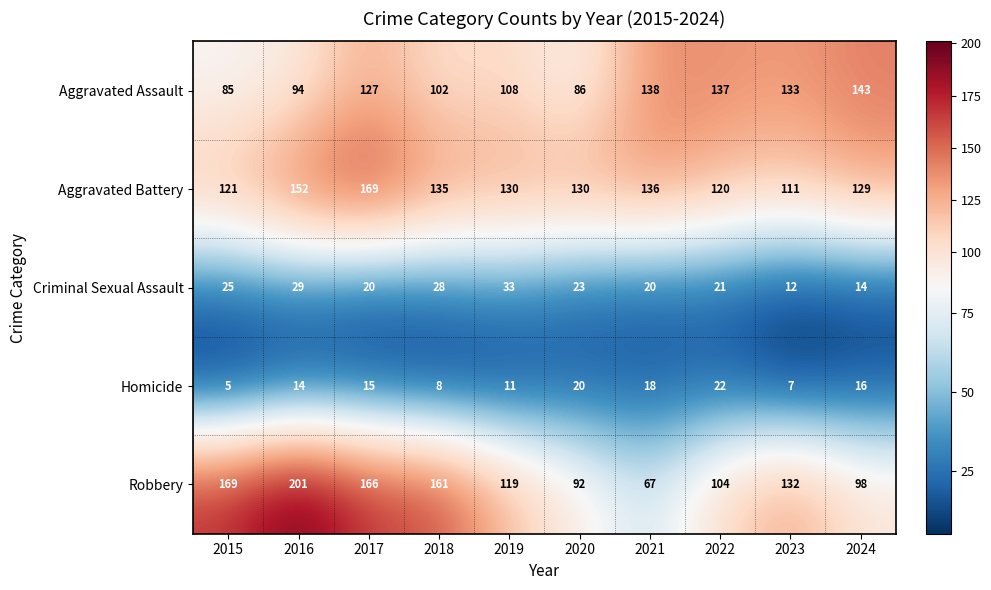

Which category has the highest value across all series?

2016